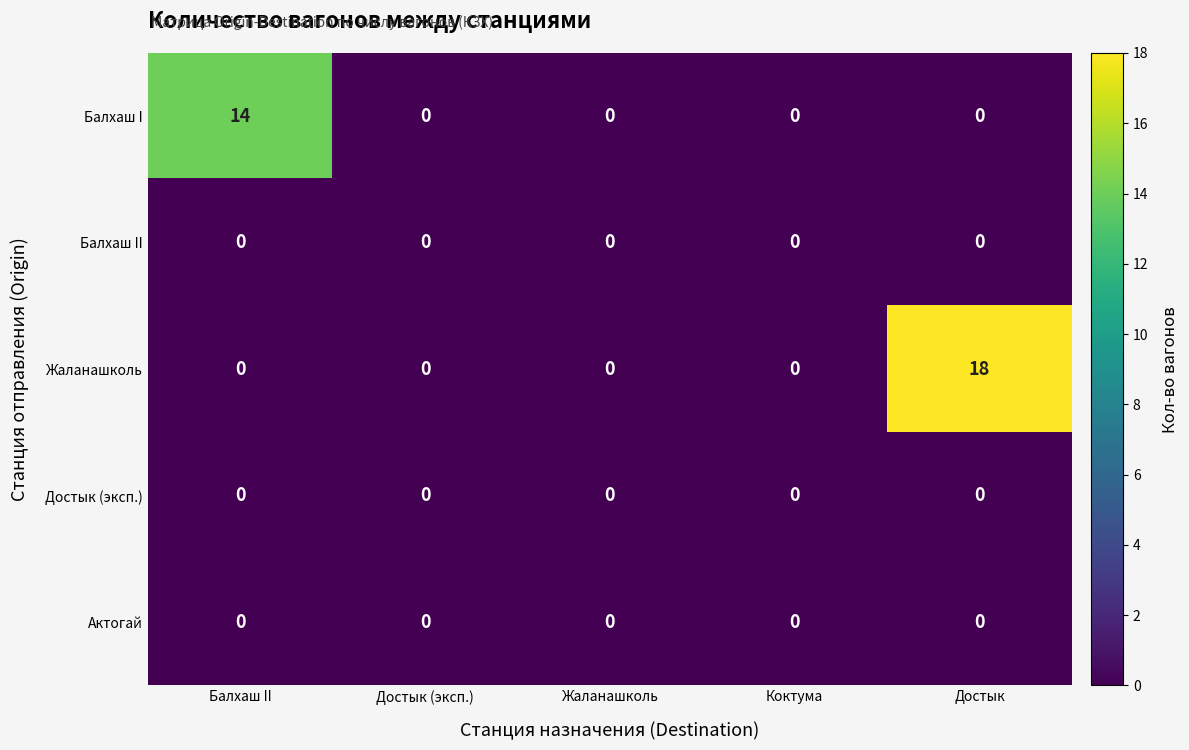

Between Балхаш II and Достык, which series saw the biggest shift?

Жаланашколь